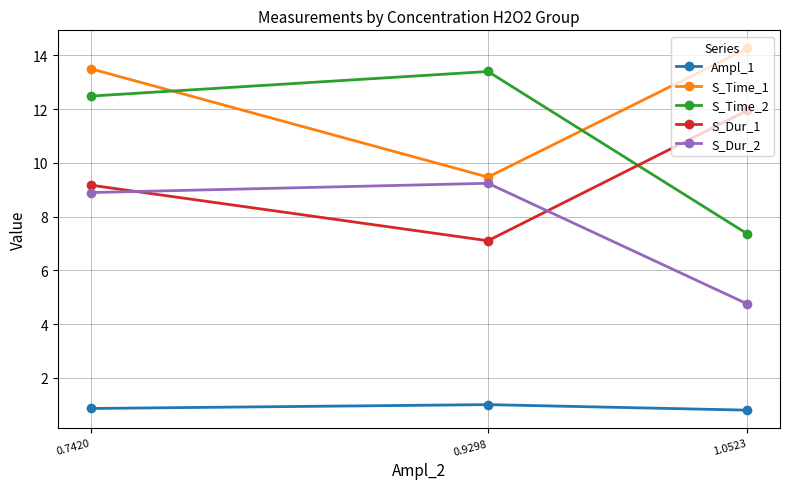

Is it true that Ampl_1 equals 1.2 at 0.7420?

False